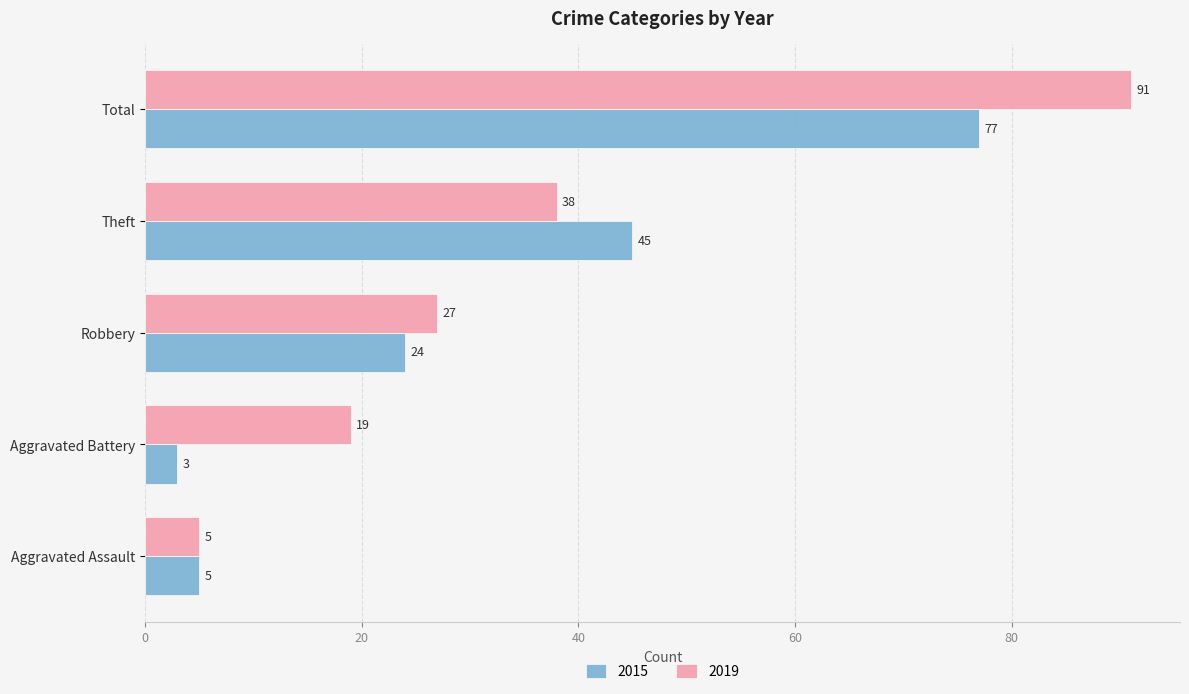

True or false: 2019 has a value of 38 at Theft.

True